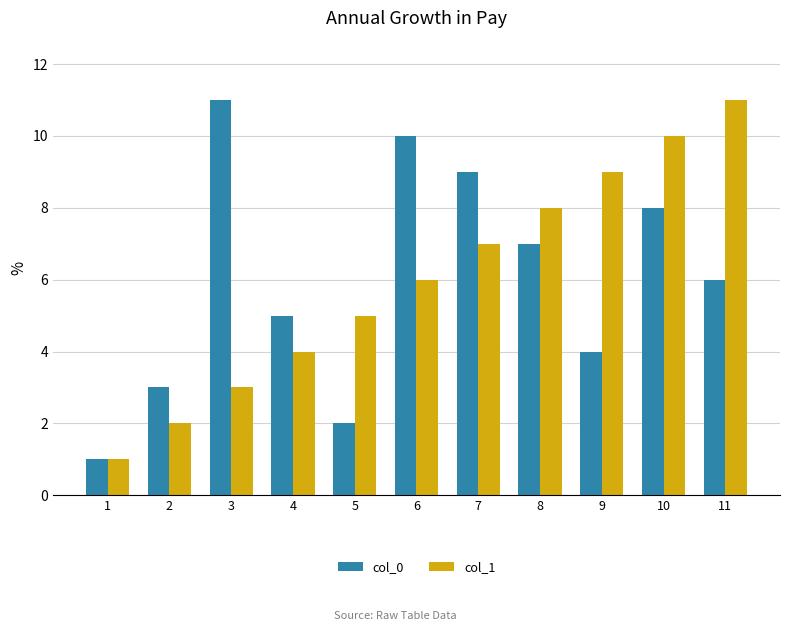

What is the difference between the maximum and minimum values in the col_1 series?

10